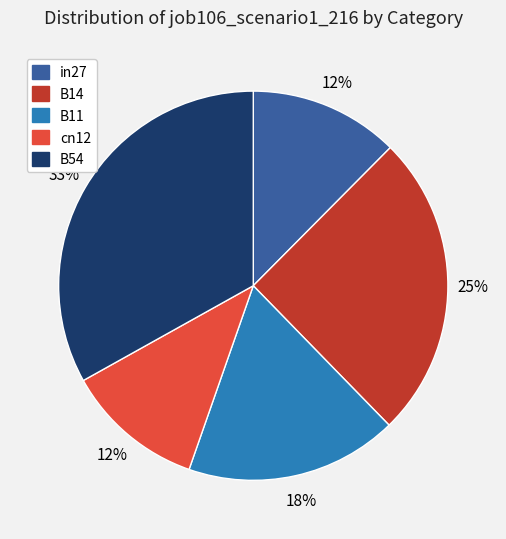

Which has a higher value, B14 or B54?

B54